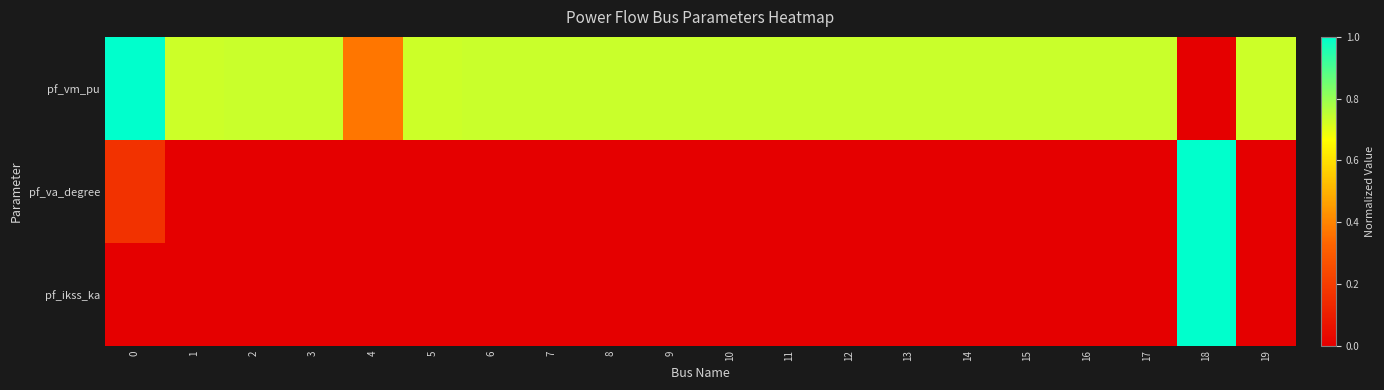

Reading left to right, list all the values displayed in this chart.

pf_vm_pu: 0=1.0	1=0.7	2=0.7	3=0.7	4=0.4	5=0.7	6=0.7	7=0.7	8=0.7	9=0.7	10=0.7	11=0.7	12=0.7	13=0.7	14=0.7	15=0.7	16=0.7	17=0.7	18=0.0	19=0.7
pf_va_degree: 0=0.2	1=0.0	2=0.0	3=0.0	4=0.0	5=0.0	6=0.0	7=0.0	8=0.0	9=0.0	10=0.0	11=0.0	12=0.0	13=0.0	14=0.0	15=0.0	16=0.0	17=0.0	18=1.0	19=0.0
pf_ikss_ka: 0=0.0	1=0.0	2=0.0	3=0.0	4=0.0	5=0.0	6=0.0	7=0.0	8=0.0	9=0.0	10=0.0	11=0.0	12=0.0	13=0.0	14=0.0	15=0.0	16=0.0	17=0.0	18=1.0	19=0.0